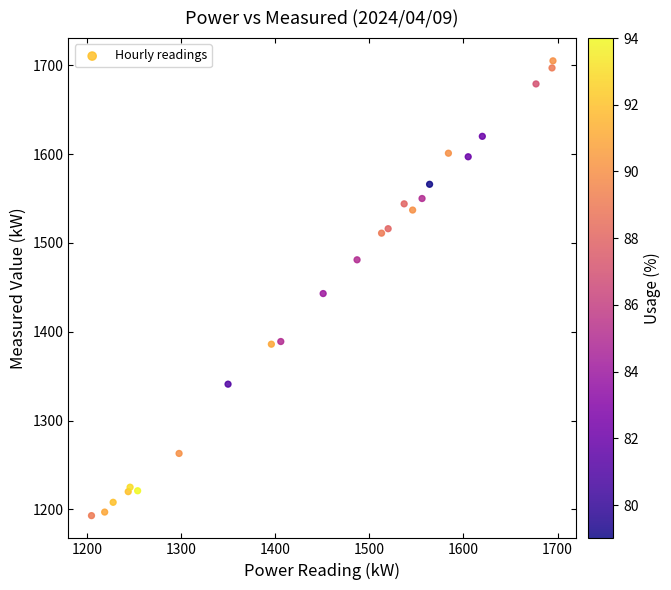

What Y value in the scatter plot is closest to 1449?

1443